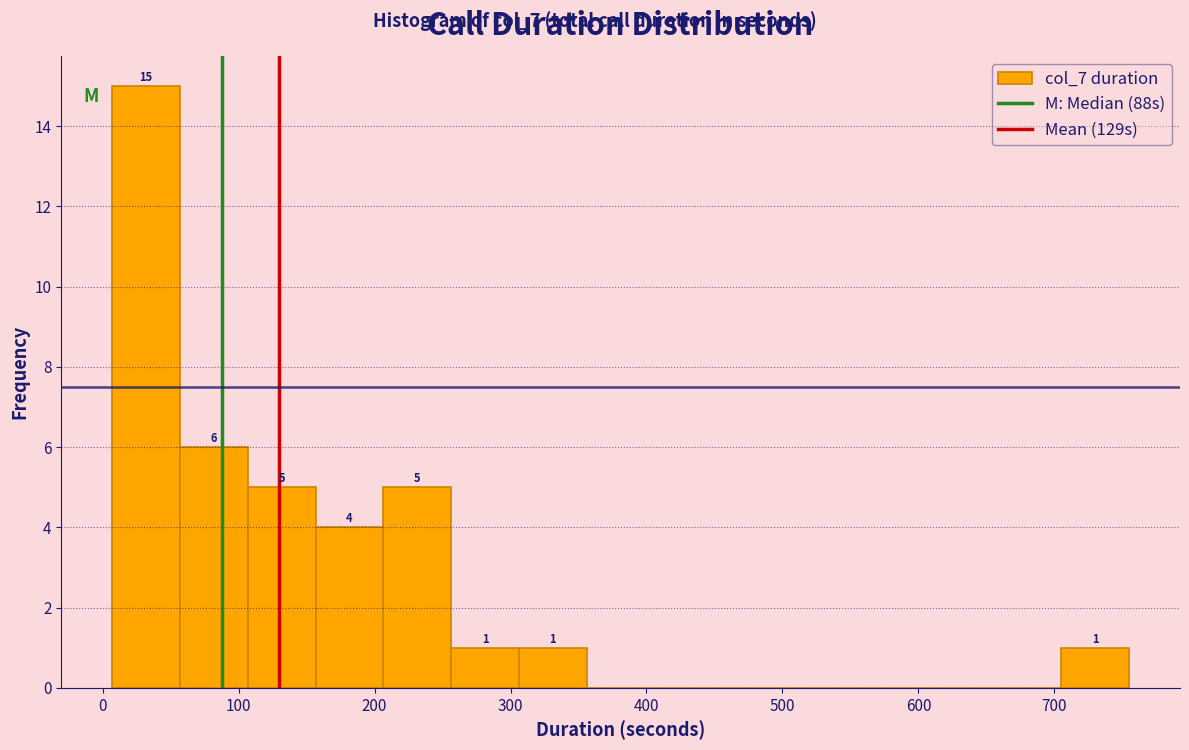

Over which range of the x-axis is the bar tallest?

10 to 60